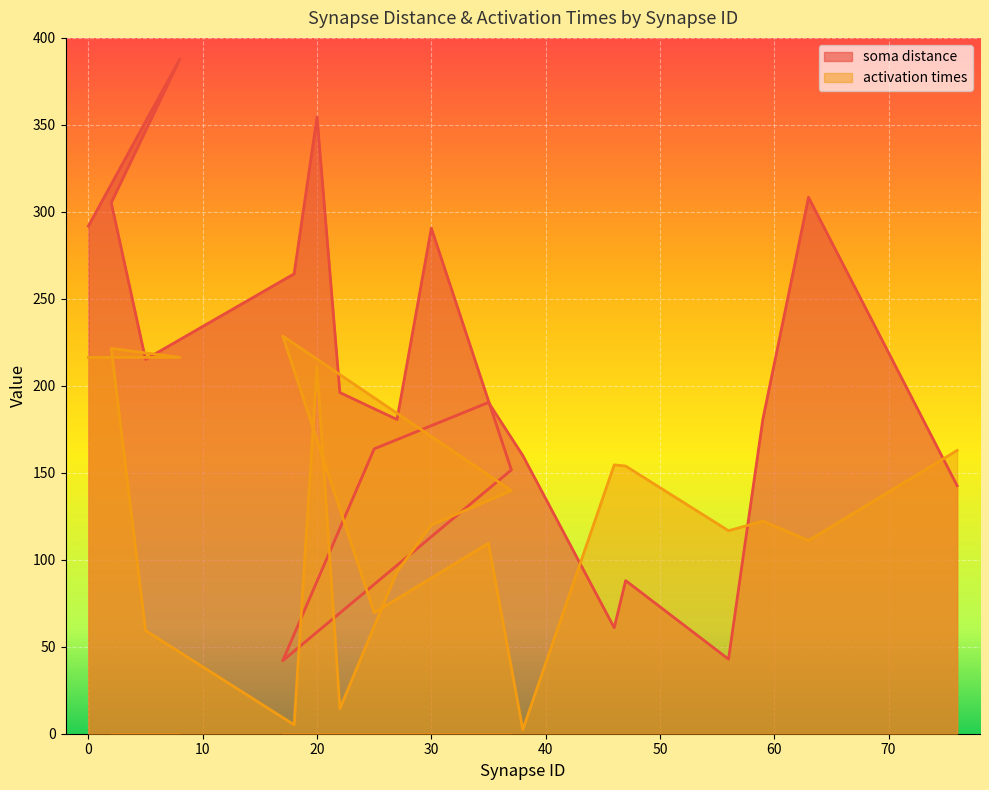

Reading left to right, extract all data points from this chart.

soma distance: 291.8	387.8	305.3	215.2	264.4	354.6	196.1	180.6	290.6	151.7	42.0	163.7	190.5	160.0	60.9	88.0	42.9	180.6	308.4	142.6
activation times: 216.3	216.3	221.5	59.3	5.1	211.1	14.4	93.1	120.0	139.8	228.7	69.5	109.5	2.3	154.5	153.9	116.7	122.2	111.1	162.9